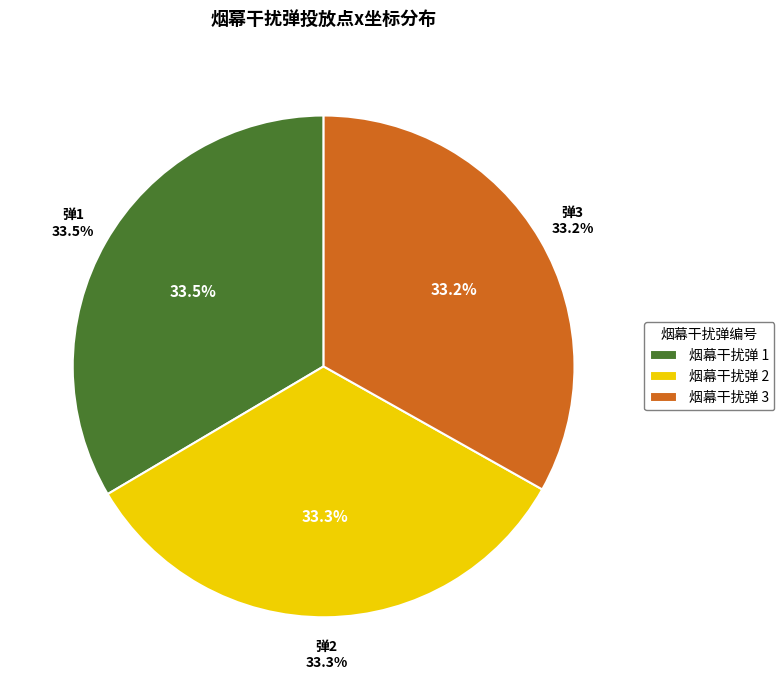

What portion of the pie excludes 3?

66.8%